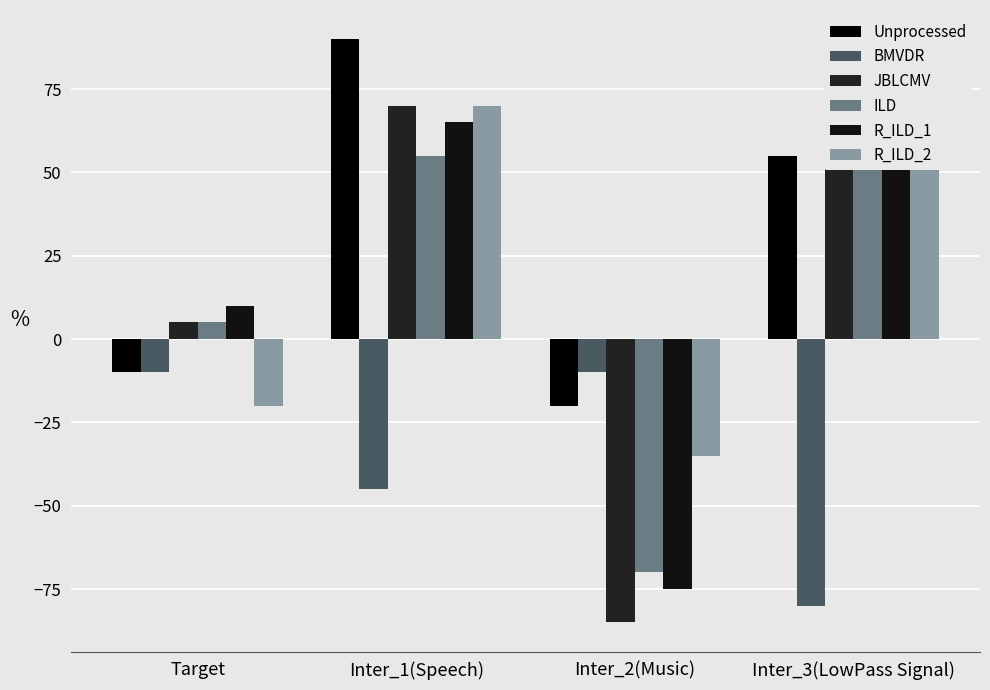

At how many categories does at least one series exceed -37?

4